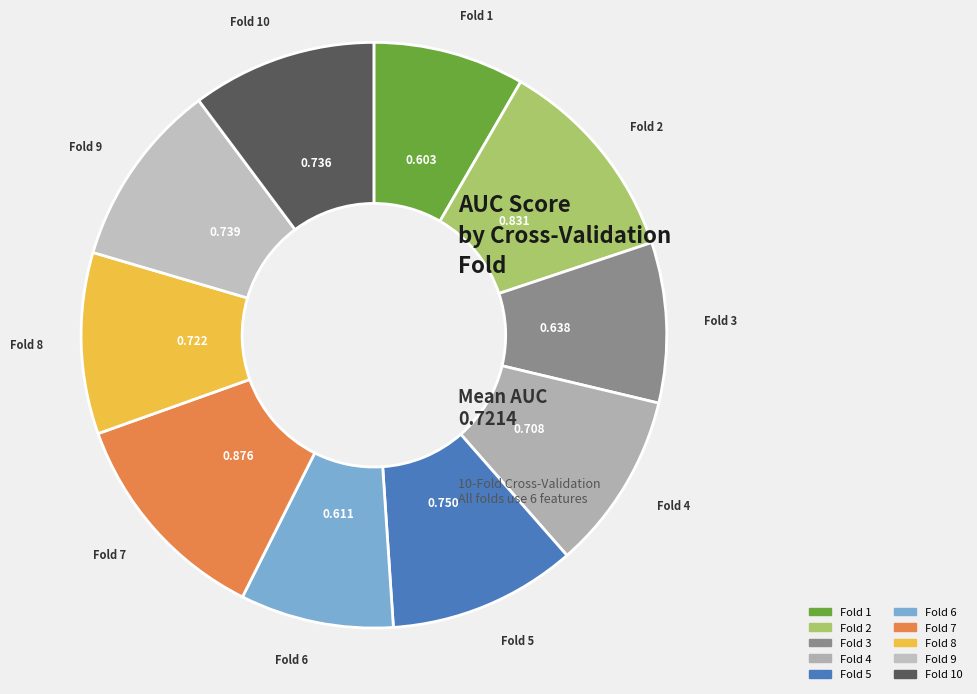

Which category has the biggest portion of the pie?

Fold 7